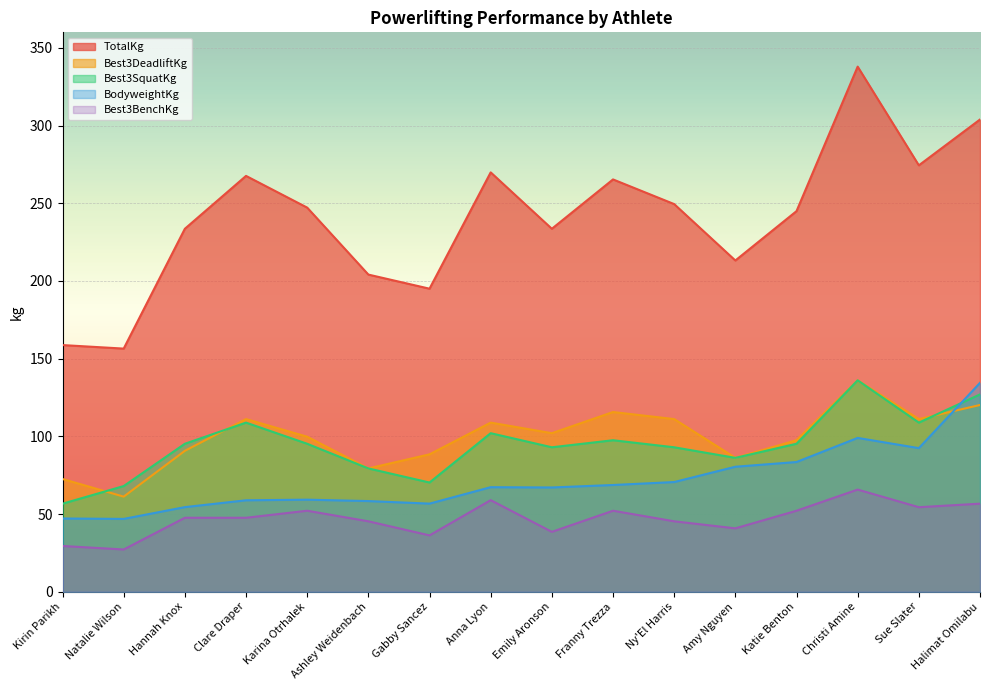

What is the sum of all Best3DeadliftKg values?

1592.1